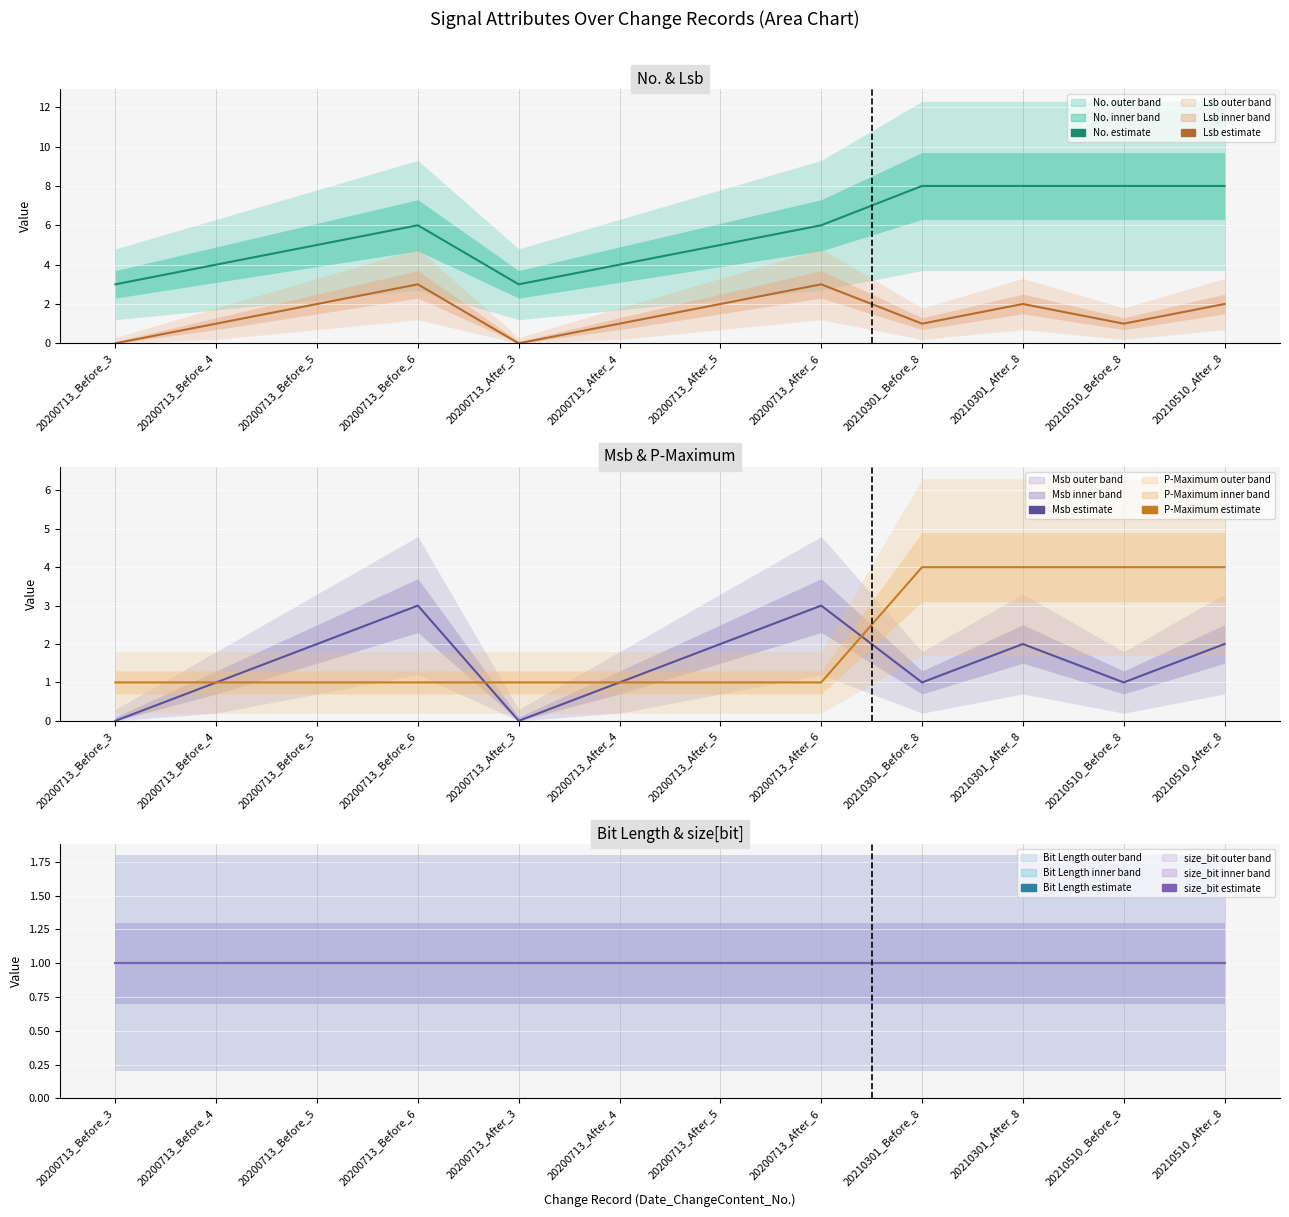

What is the label of the 4th point from the left?

20200713_Before_6